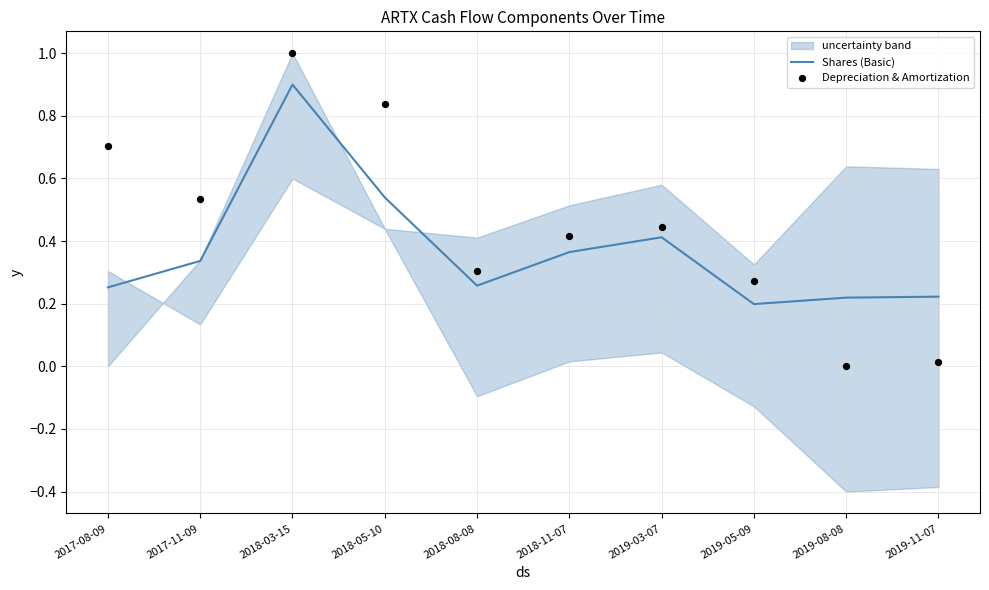

Which series has the largest Y range (max minus min)?

Depreciation & Amortization